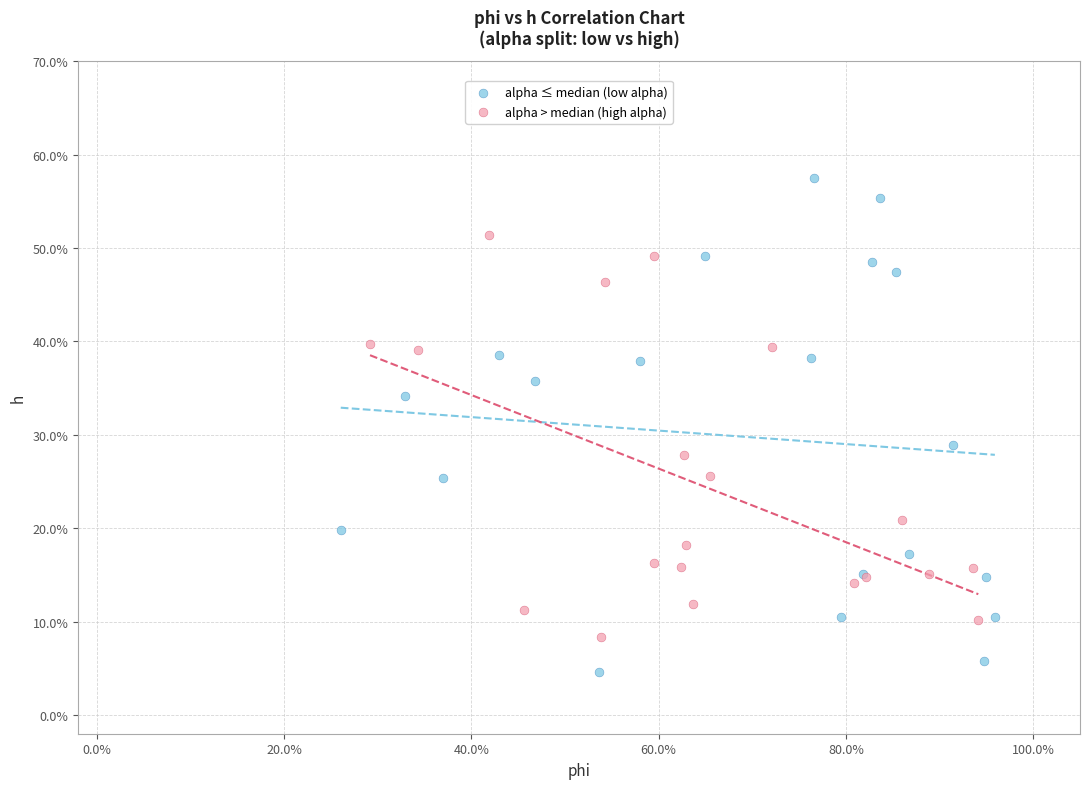

Which series reaches the maximum Y coordinate?

alpha ≤ median (low alpha)